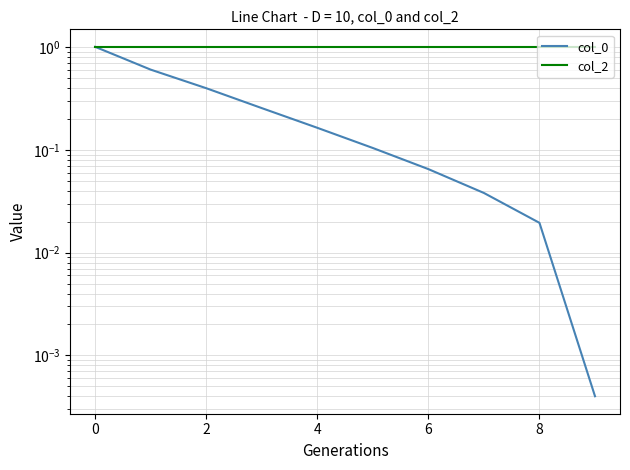

What is the spread (max minus min) of values at 2?

0.6